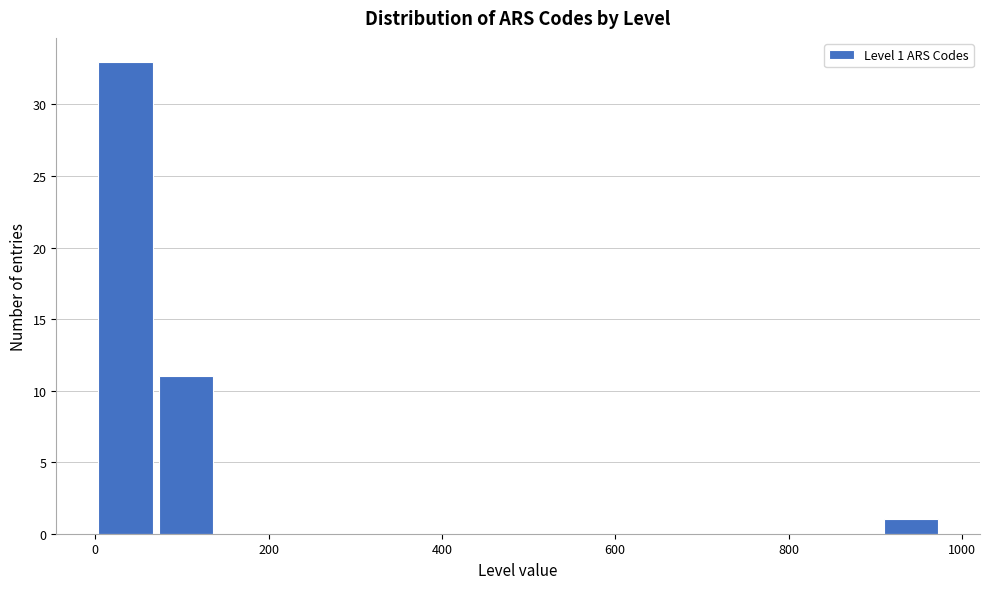

Read against the x-axis, roughly where is the centre of the tallest bar?

40